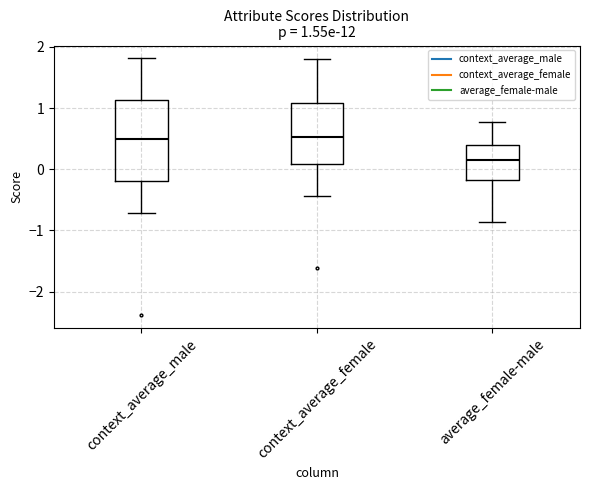

Which box has the lowest median line?

average_female-male